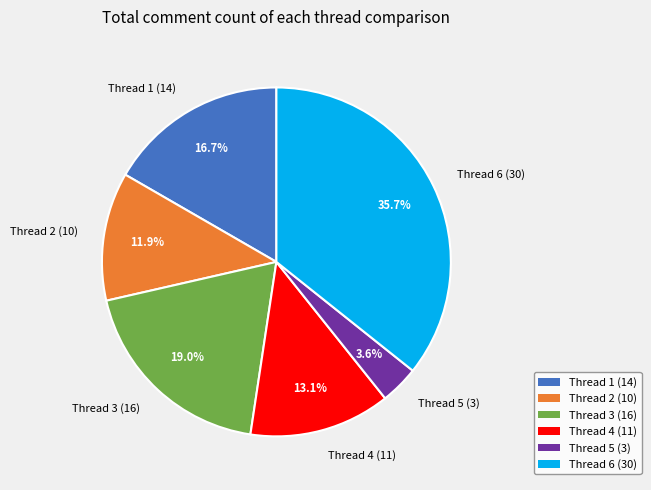

What is the largest slice in the pie chart?

Thread 6 (30)